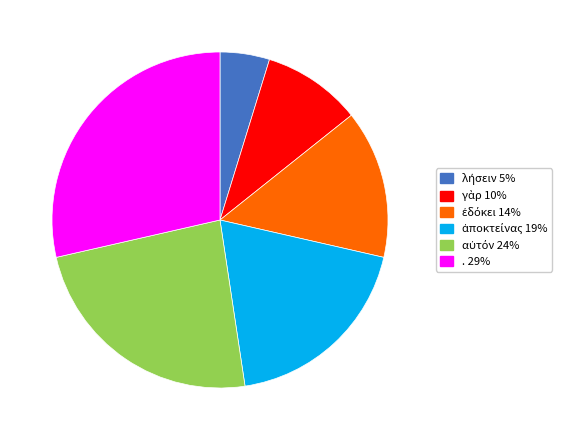

How many segments does this pie chart have?

6